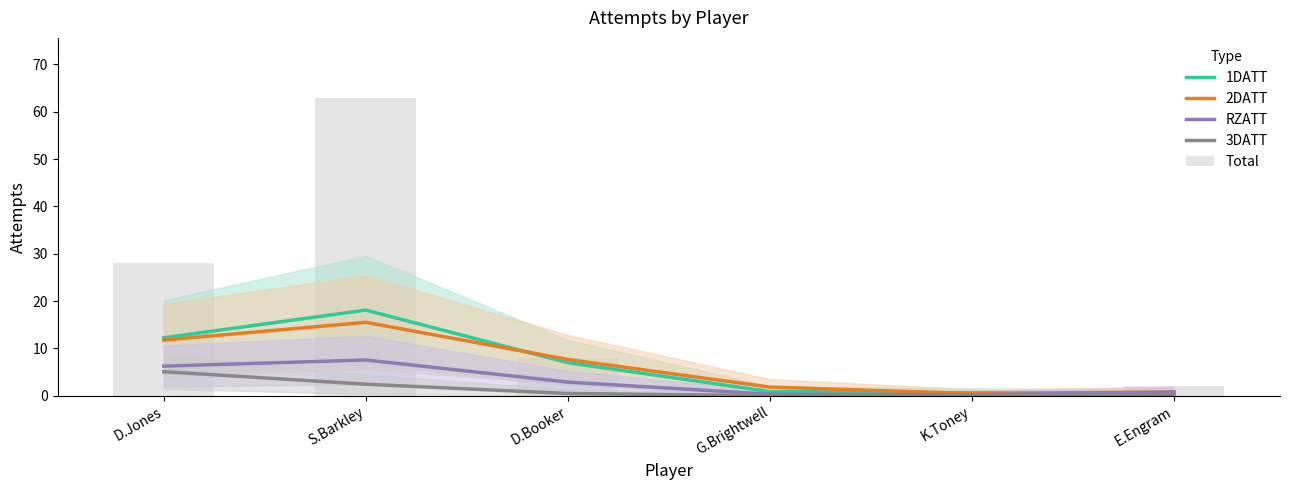

Which series has the widest spread of values?

Total